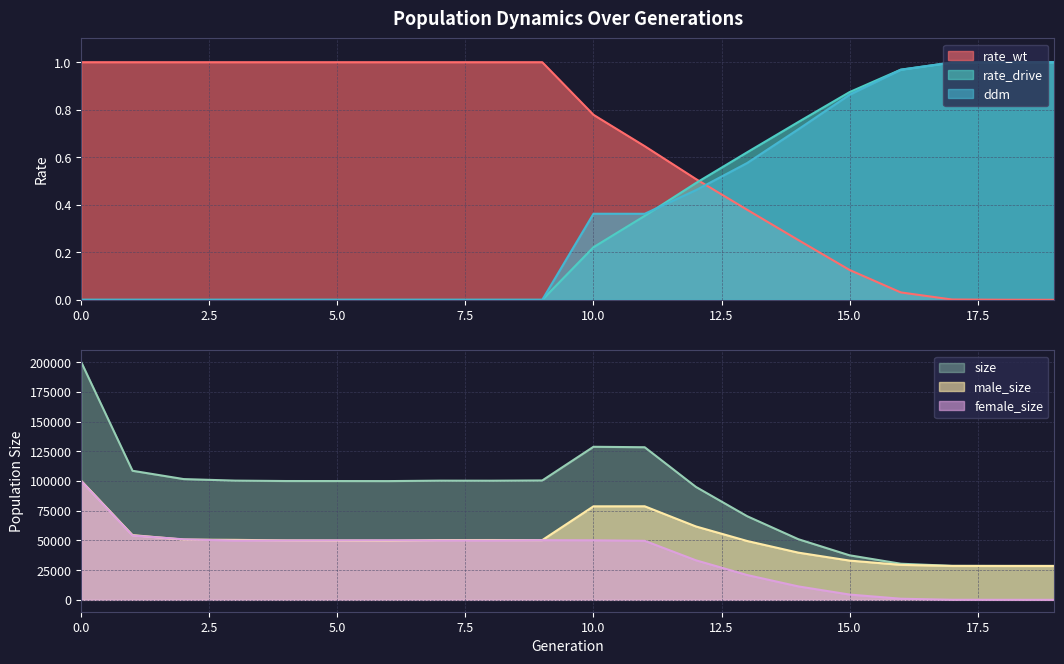

List the labels in order of ddm value, smallest first.

0, 1, 2, 3, 4, 5, 6, 7, 8, 9, 11, 10, 12, 13, 14, 15, 16, 17, 18, 19